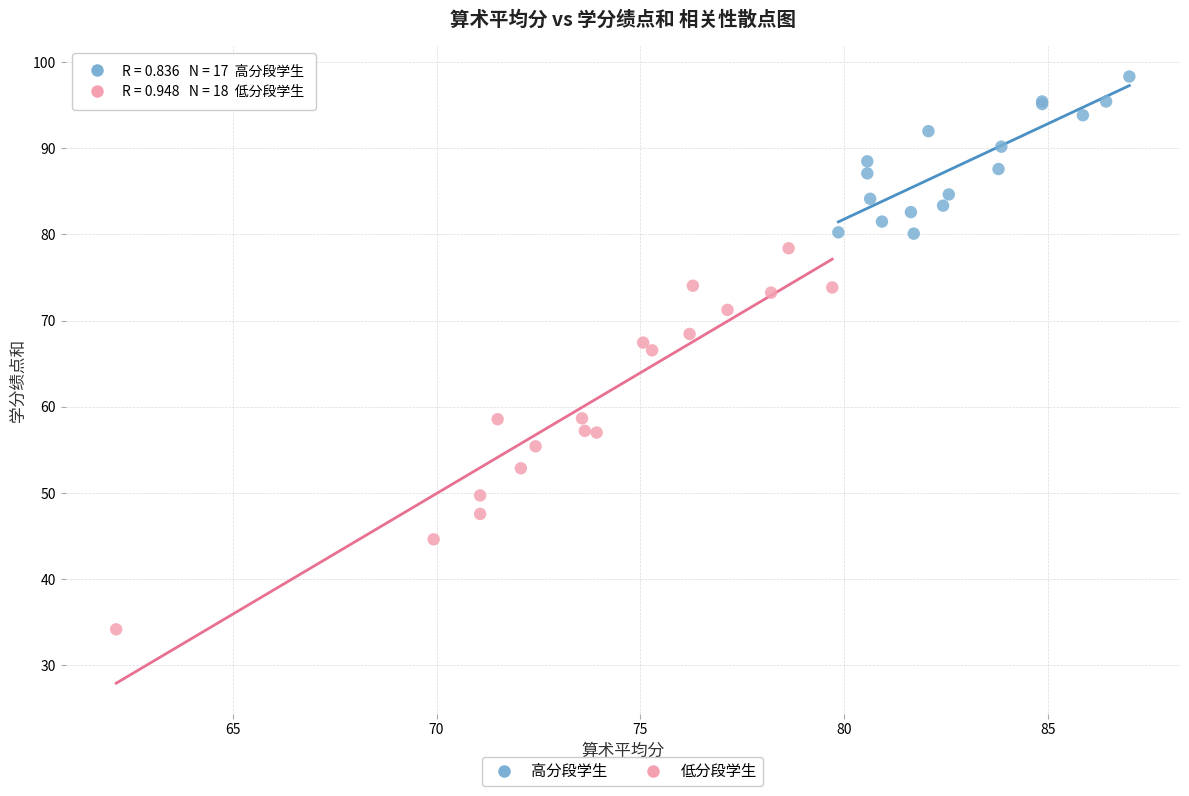

Which series reaches the maximum Y coordinate?

高分段学生